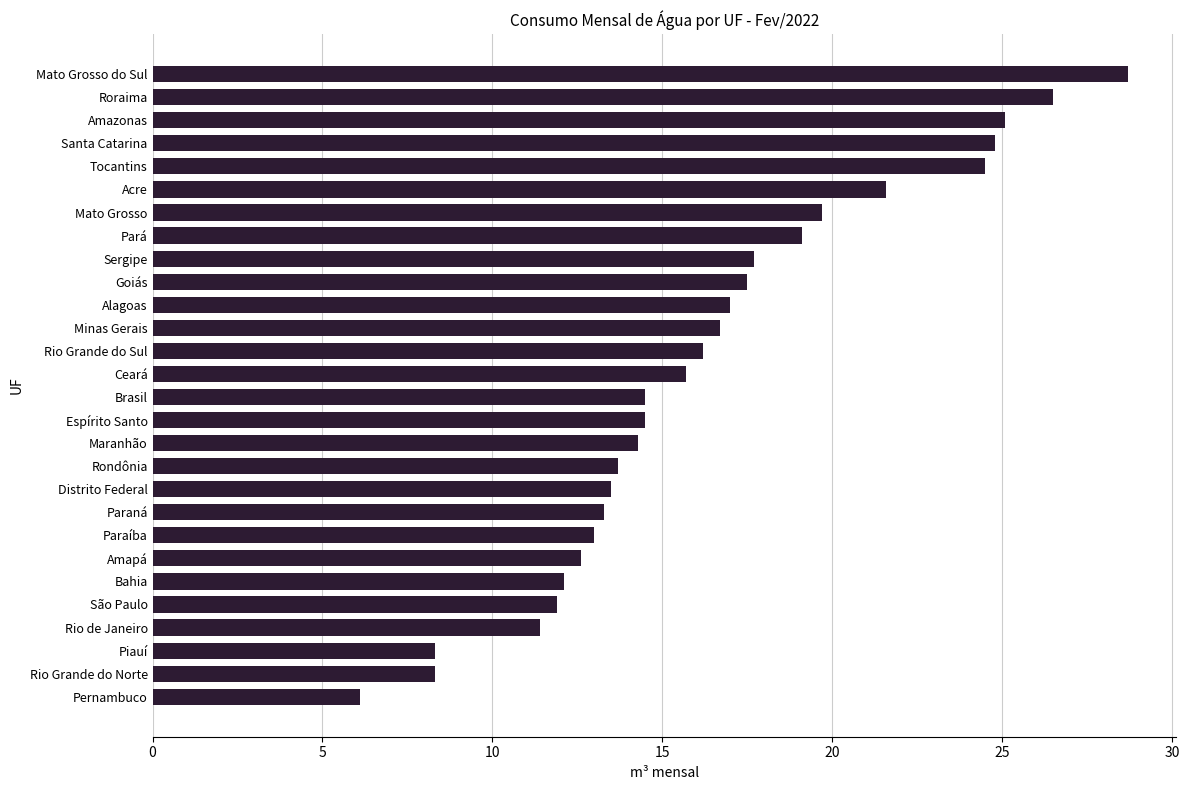

Reading top to bottom, what are all the values shown in this chart?

Mato Grosso do Sul=28.7	Roraima=26.5	Amazonas=25.1	Santa Catarina=24.8	Tocantins=24.5	Acre=21.6	Mato Grosso=19.7	Pará=19.1	Sergipe=17.7	Goiás=17.5	Alagoas=17.0	Minas Gerais=16.7	Rio Grande do Sul=16.2	Ceará=15.7	Brasil=14.5	Espírito Santo=14.5	Maranhão=14.3	Rondônia=13.7	Distrito Federal=13.5	Paraná=13.3	Paraíba=13.0	Amapá=12.6	Bahia=12.1	São Paulo=11.9	Rio de Janeiro=11.4	Piauí=8.3	Rio Grande do Norte=8.3	Pernambuco=6.1